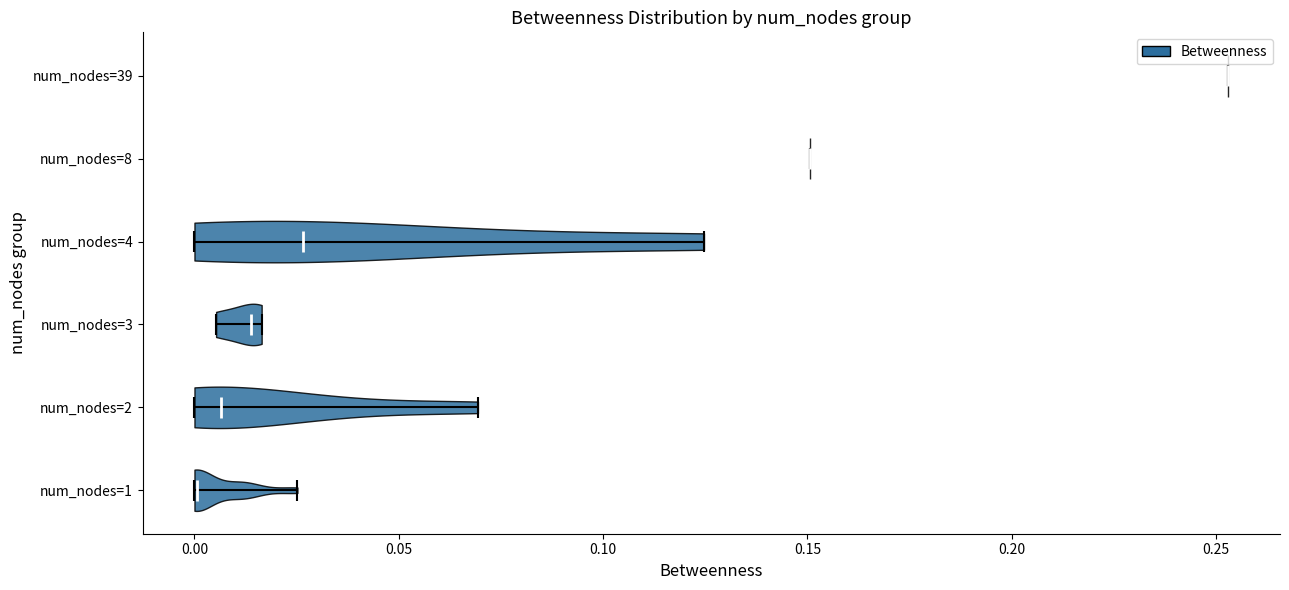

Which violin has the furthest to the right median line?

num_nodes=39